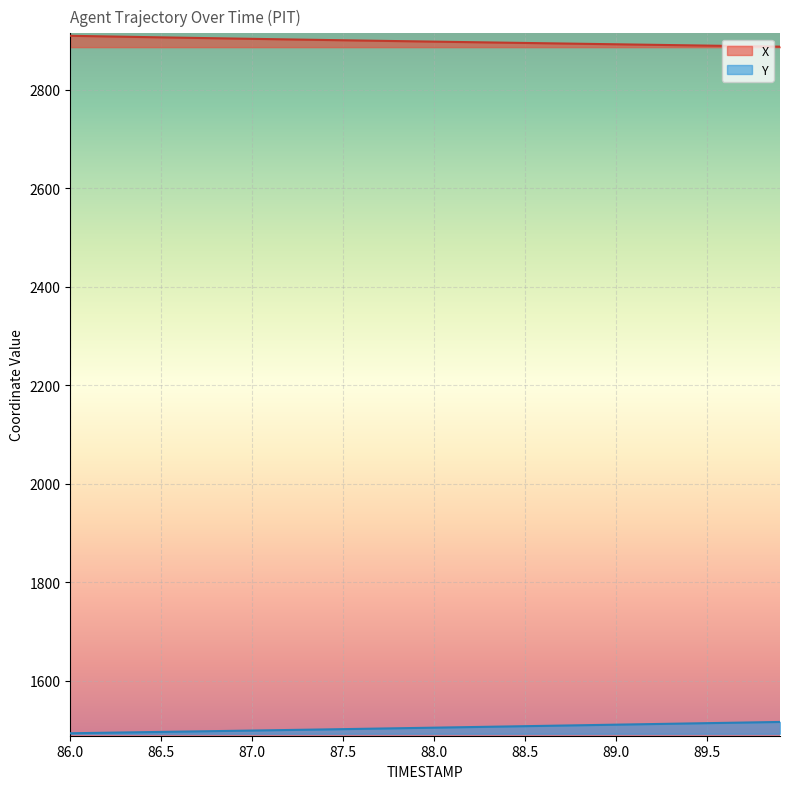

True or false: X has more than 0 interior local peaks.

False